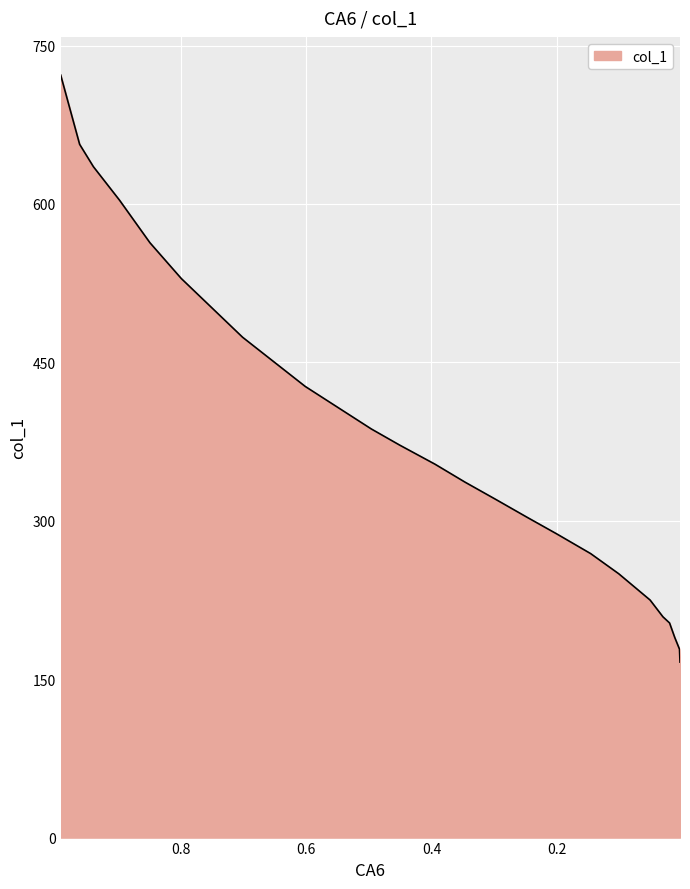

What is the smallest value displayed?

166.2